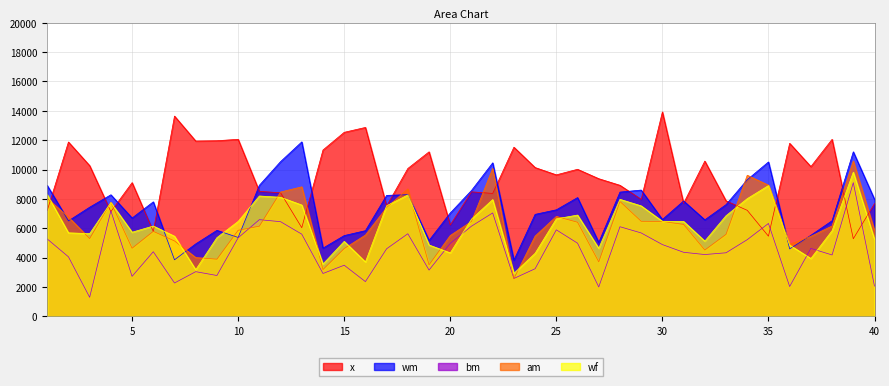

The value of wf at 9 is 5359.1. True or false?

True